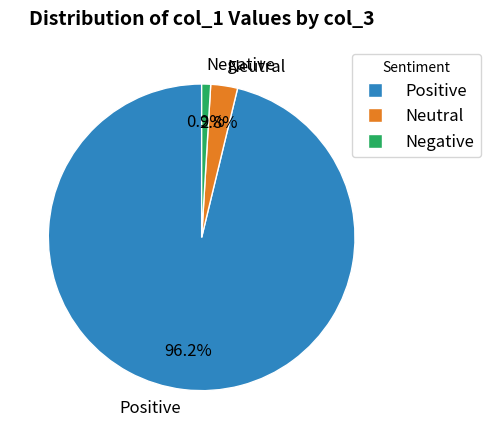

To the nearest percent, what is the difference between the largest and smallest slice percentages?

95%